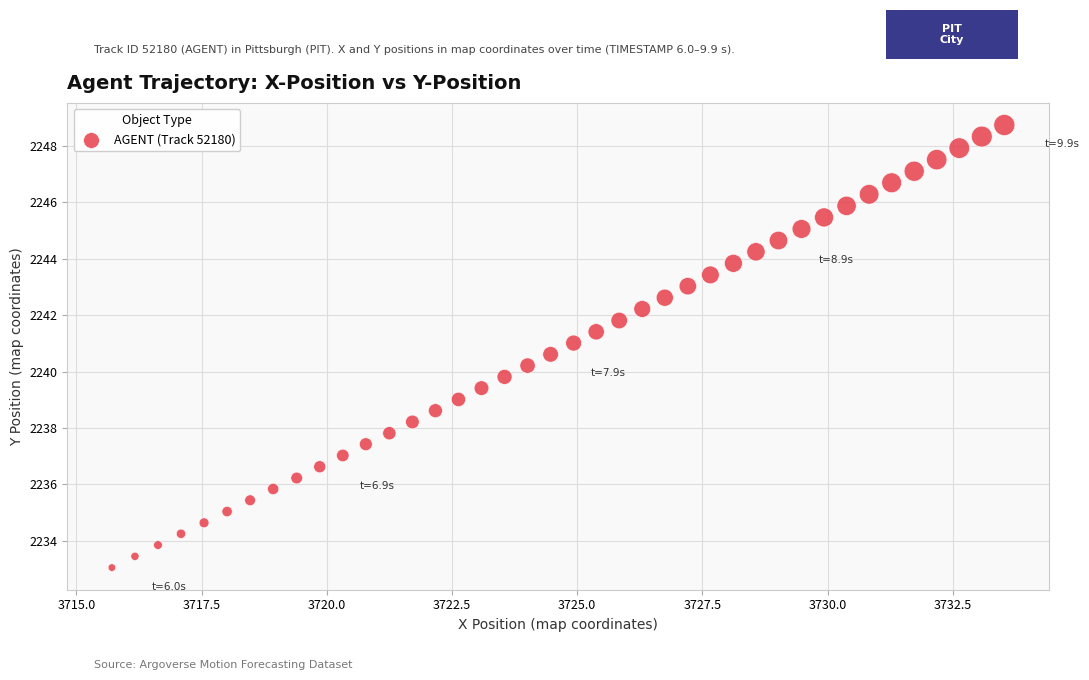

What is the range of Y values (max minus min)?

15.7